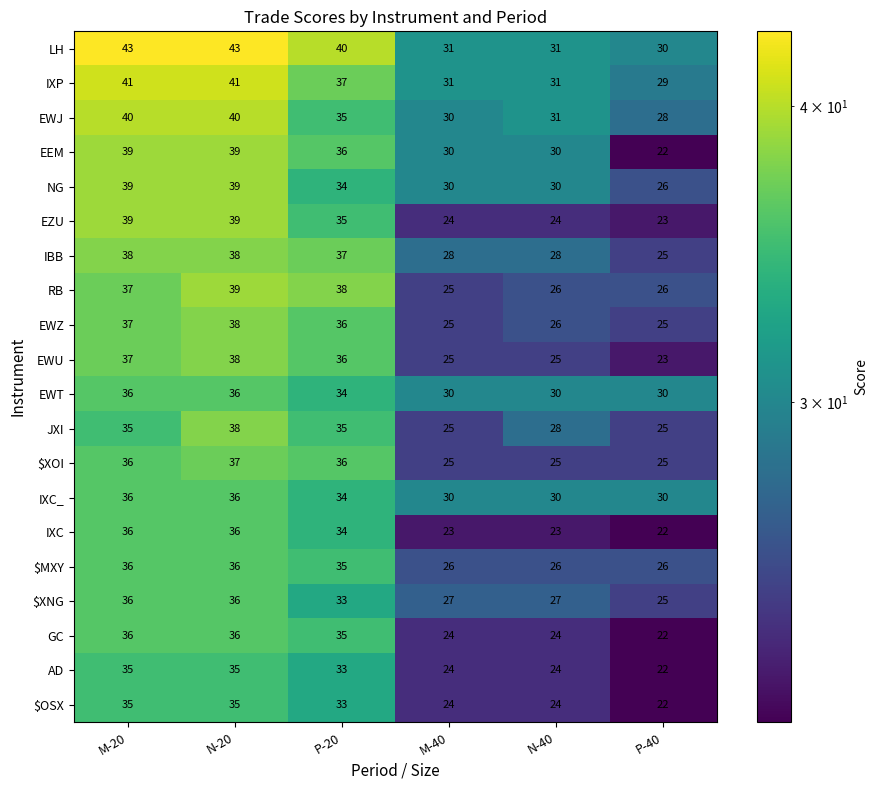

The RB series shows 14 at N-40. True or false?

False